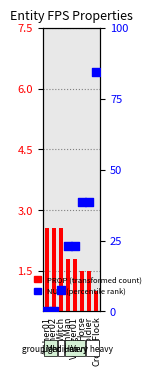

What are all the series names shown in the legend?

PROP, NUM